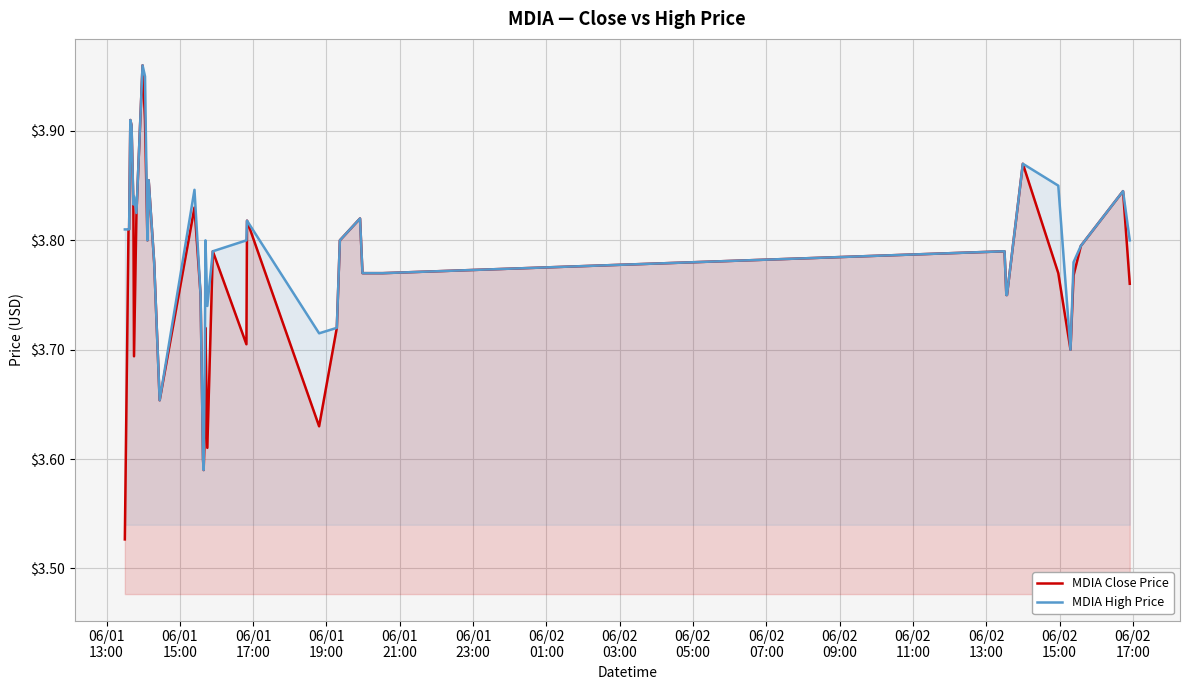

Which series has the largest range (max minus min)?

MDIA Close Price